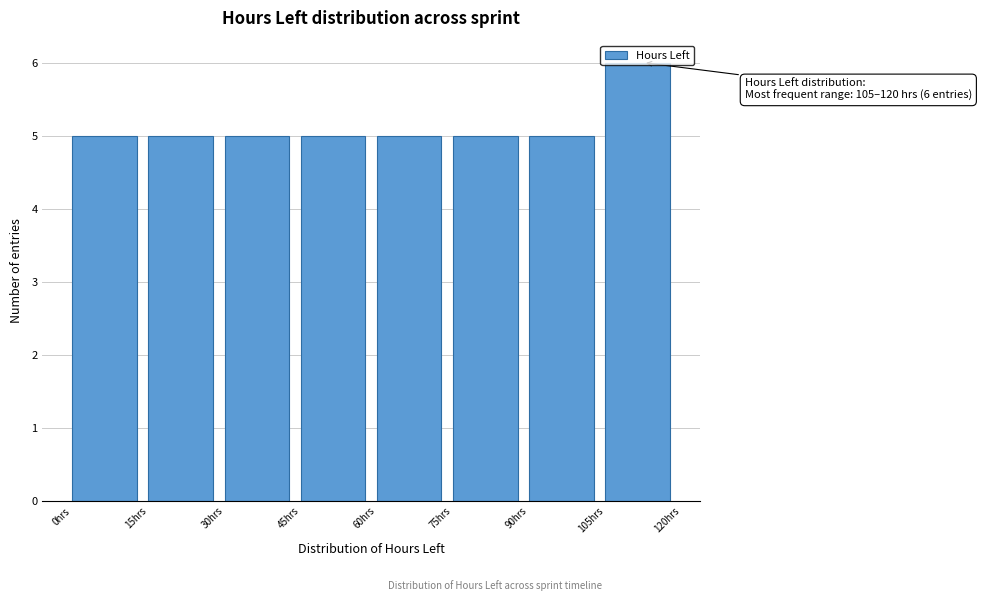

Over which range of the x-axis is the bar tallest?

105 to 120